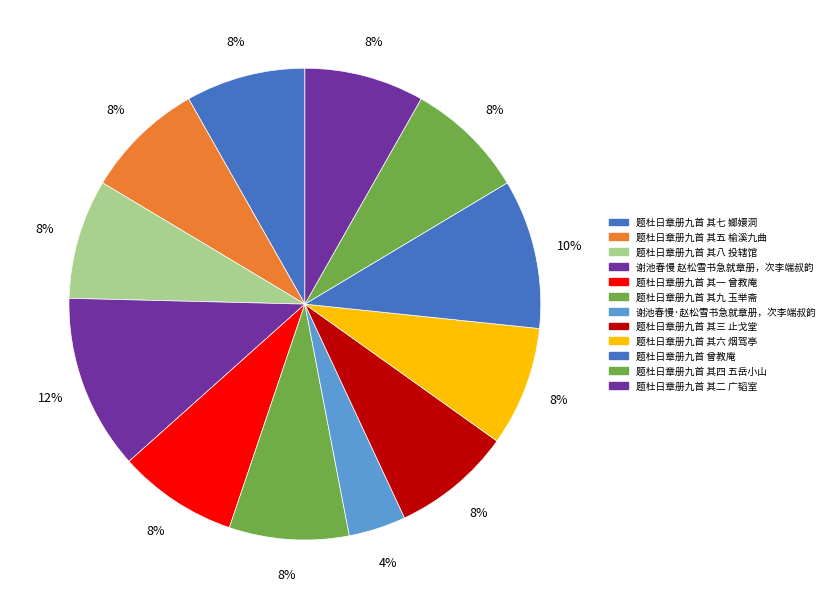

Is there a majority slice in this chart?

No